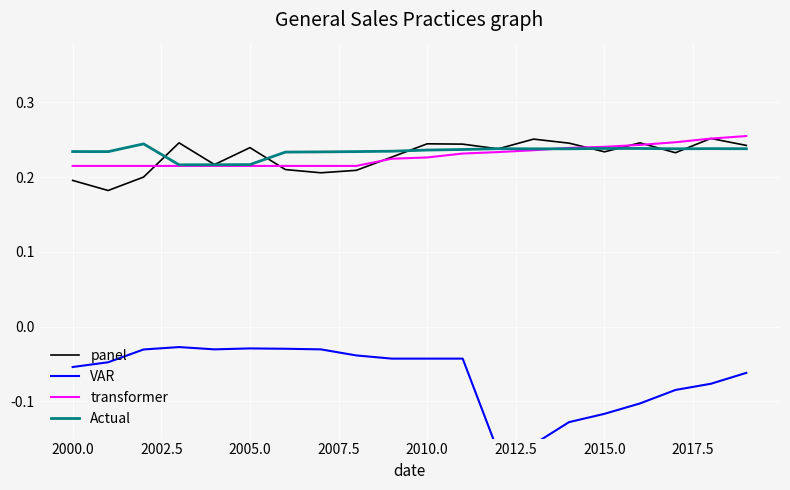

True or false: panel has a value of 0.3 at 2000.0.

False